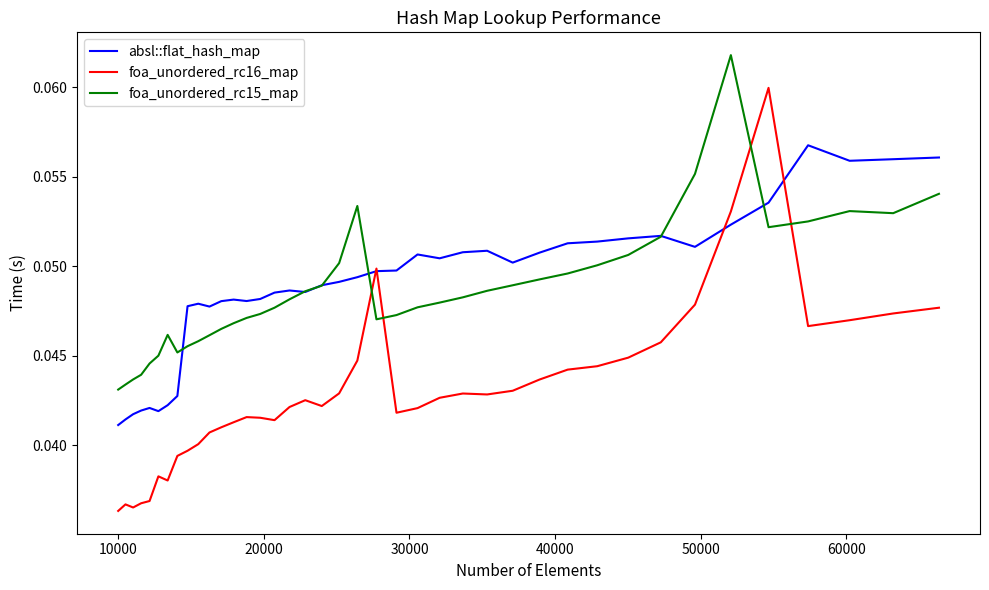

Which series has the largest range (max minus min)?

foa_unordered_rc16_map